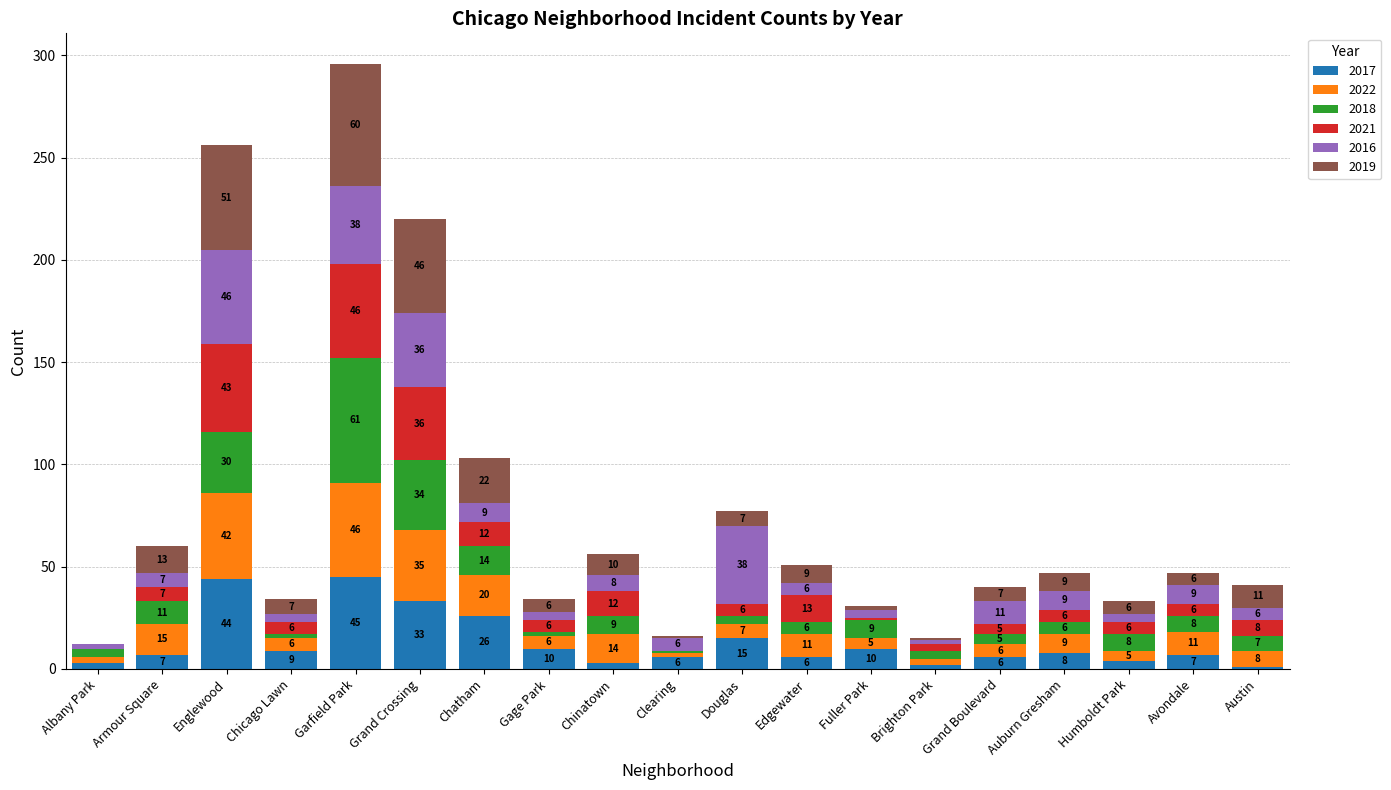

At which category is the sum across all series the highest?

Garfield Park